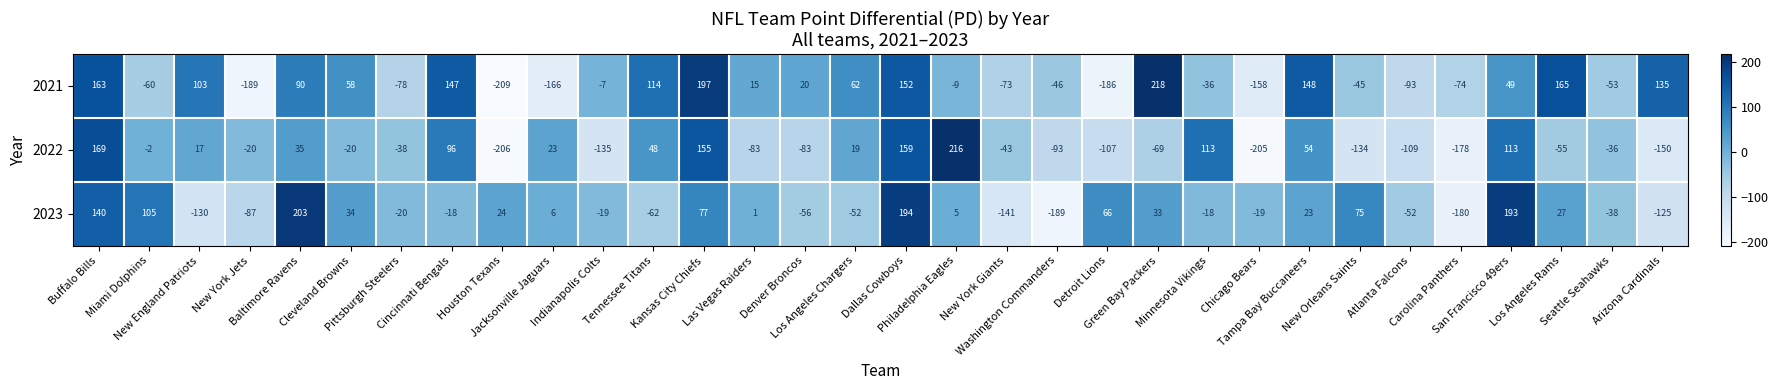

What is the difference between the maximum and minimum values in the 2021 series?

427